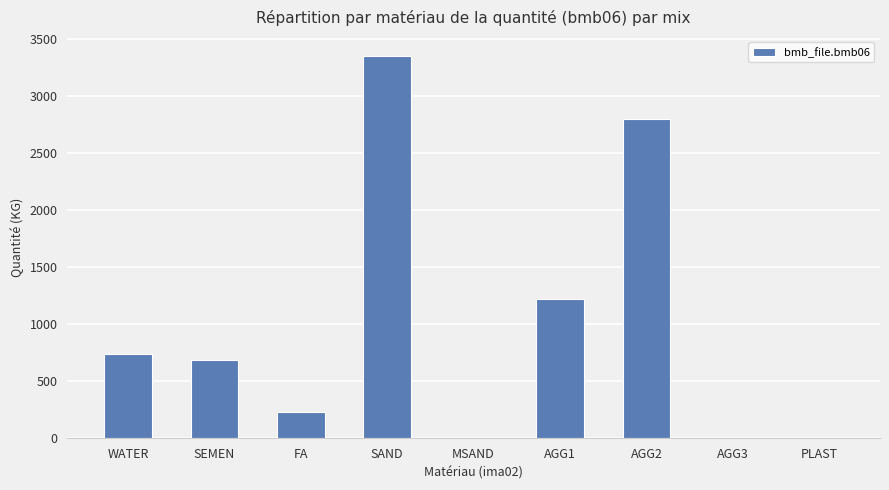

At which category does the chart reach its peak across all series?

SAND